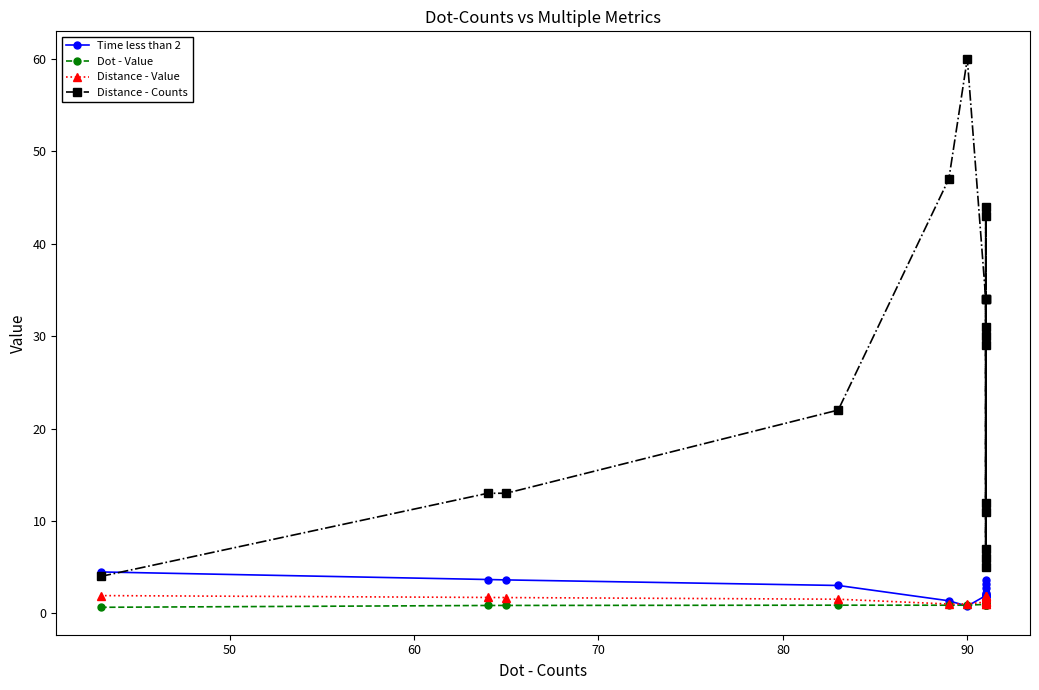

What is the difference between the maximum and minimum values in the Dot - Value series?

0.3